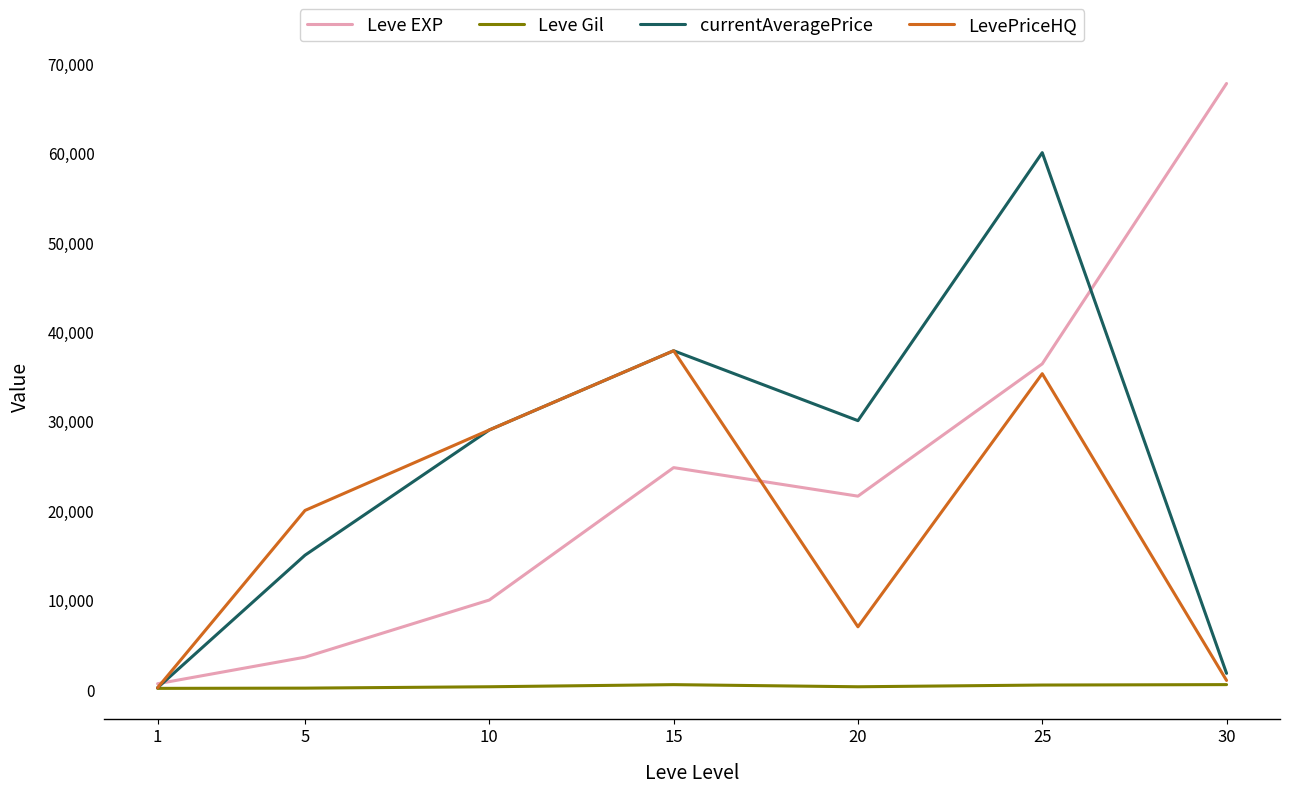

What is the maximum value shown in the chart?

67730.0